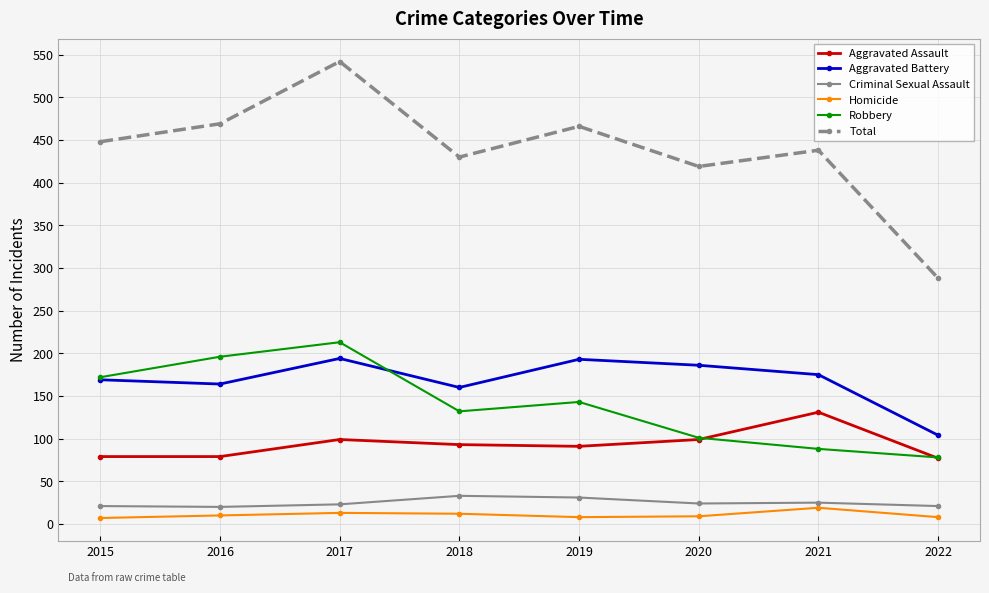

Does the chart display data point markers on the line(s)?

Yes